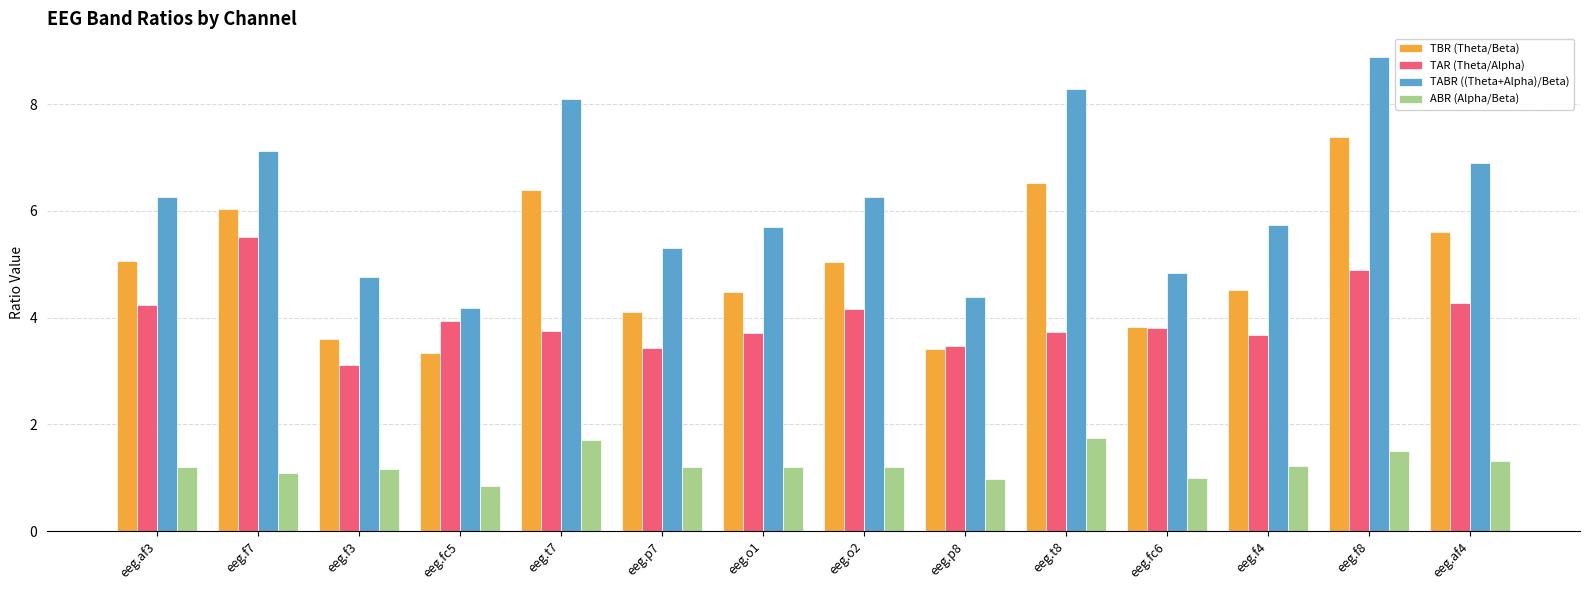

Is the value of TAR (Theta/Alpha) at eeg.f7 greater than the value of TBR (Theta/Beta) at eeg.f4?

Yes